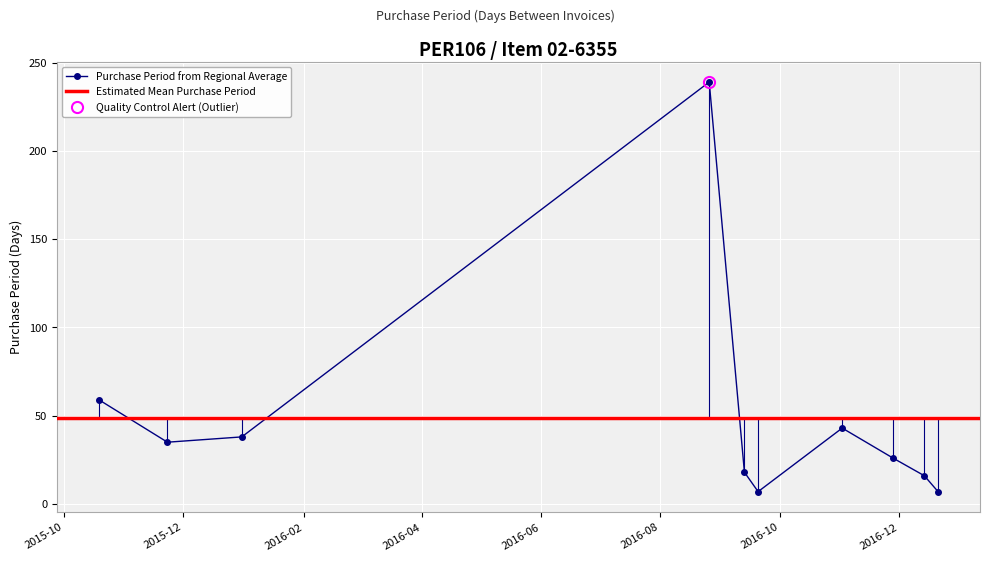

What is the difference between the maximum and minimum values?

232